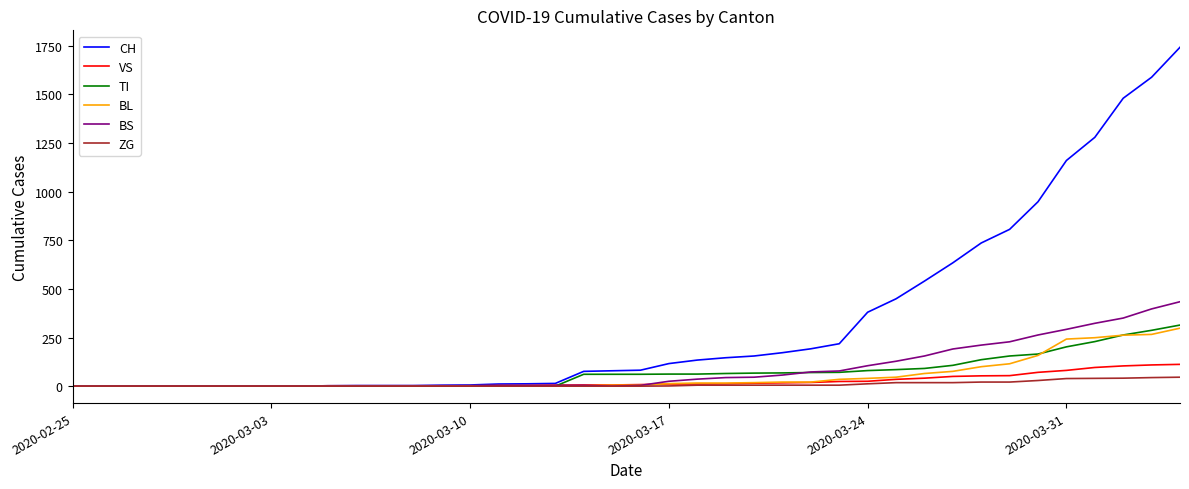

Which series has the widest spread of values?

CH